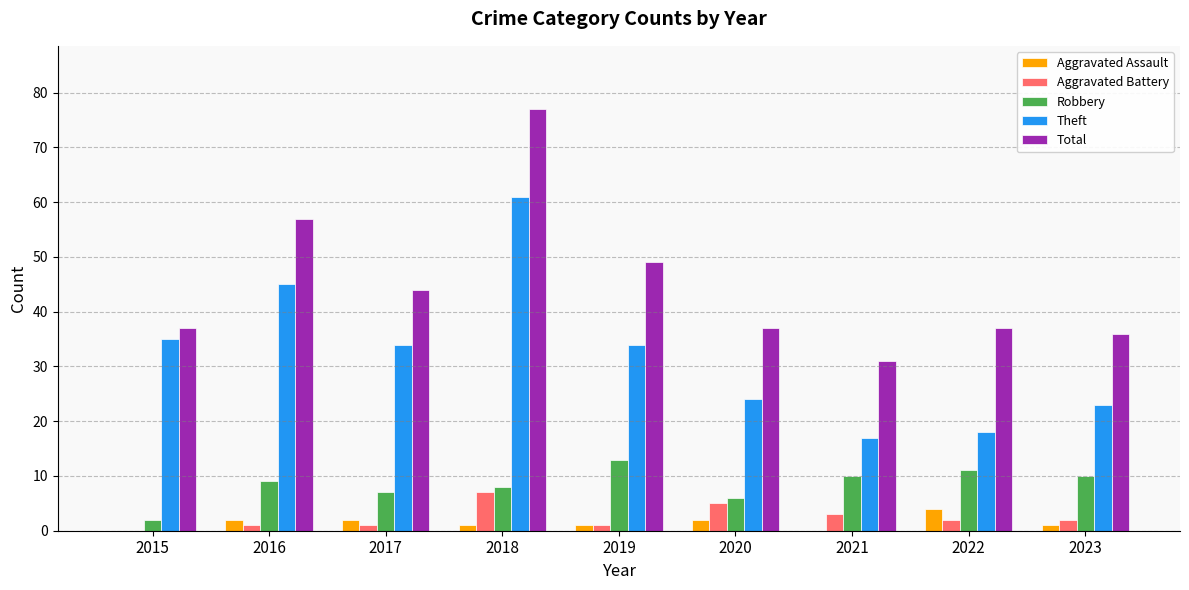

At which category is the sum across all series the highest?

2018